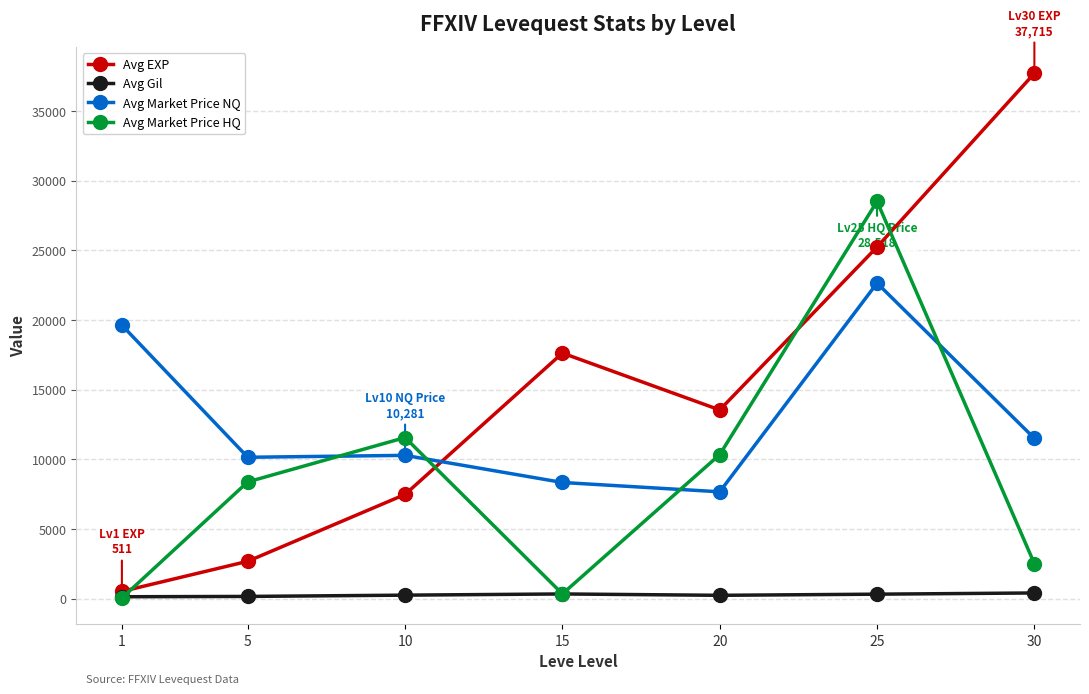

What is the difference between the second highest and minimum values in the Avg Market Price NQ series?

11964